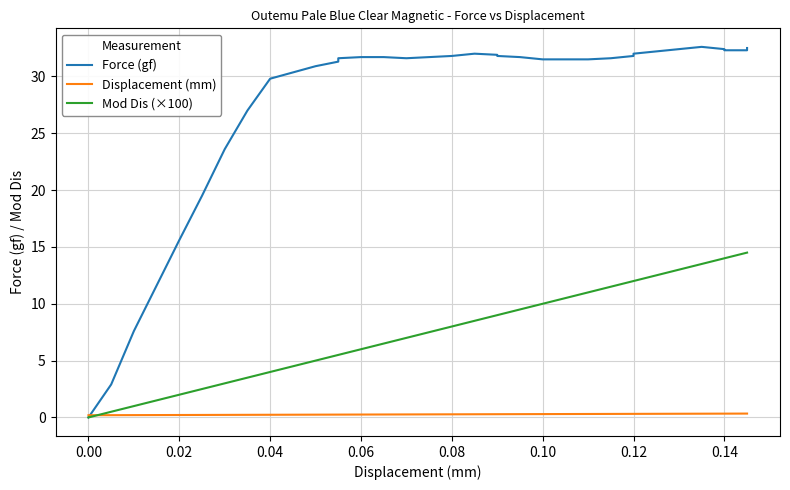

What is the average value of the Displacement (mm) series?

0.3